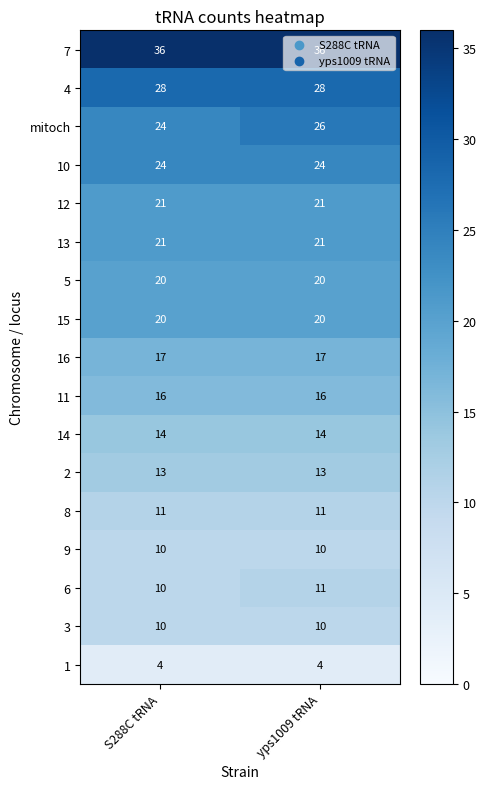

What is the smallest value displayed?

4